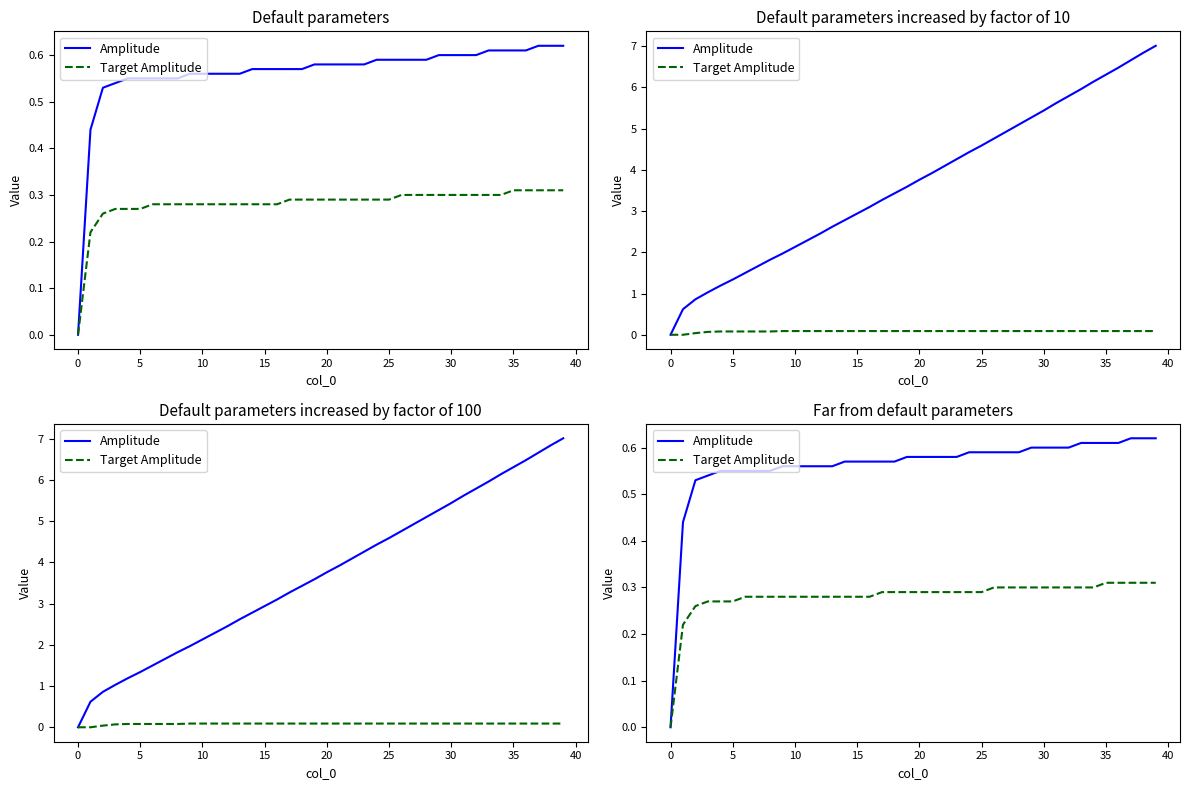

What is the total value across all series at 37?

0.9